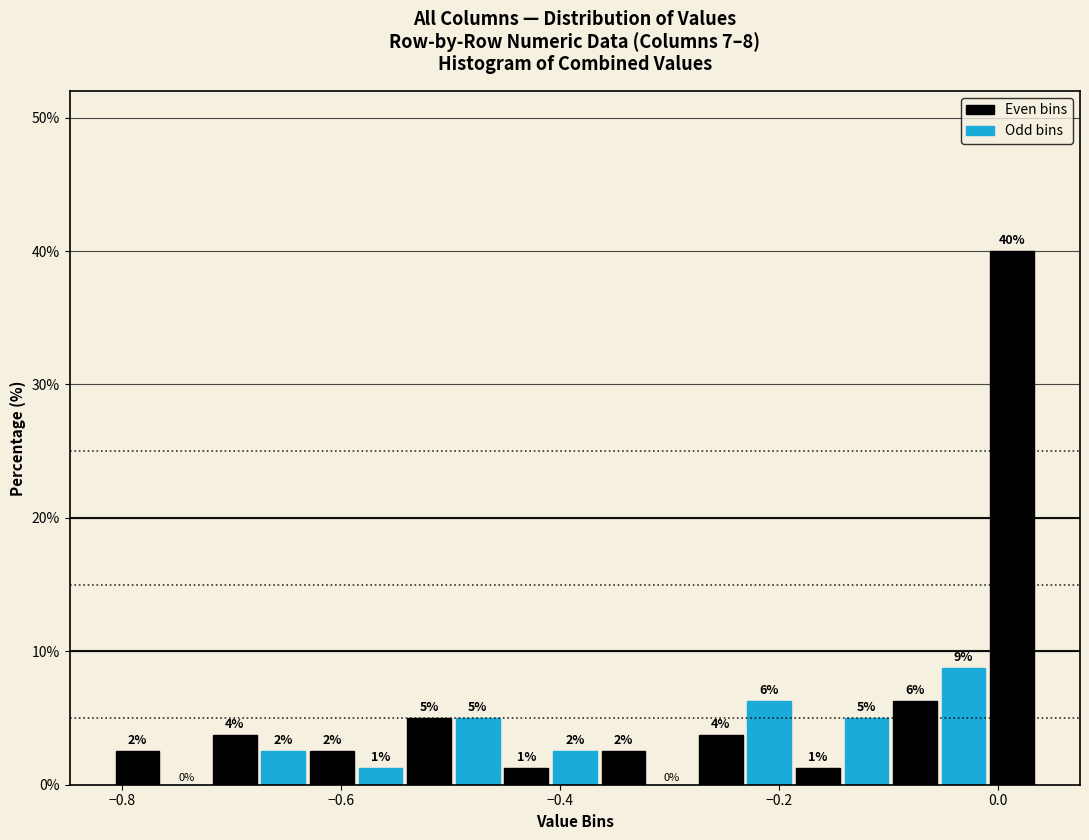

Around what value on the x-axis is the tallest bar? Give the approximate position of its centre, as read against the axis.

0.02